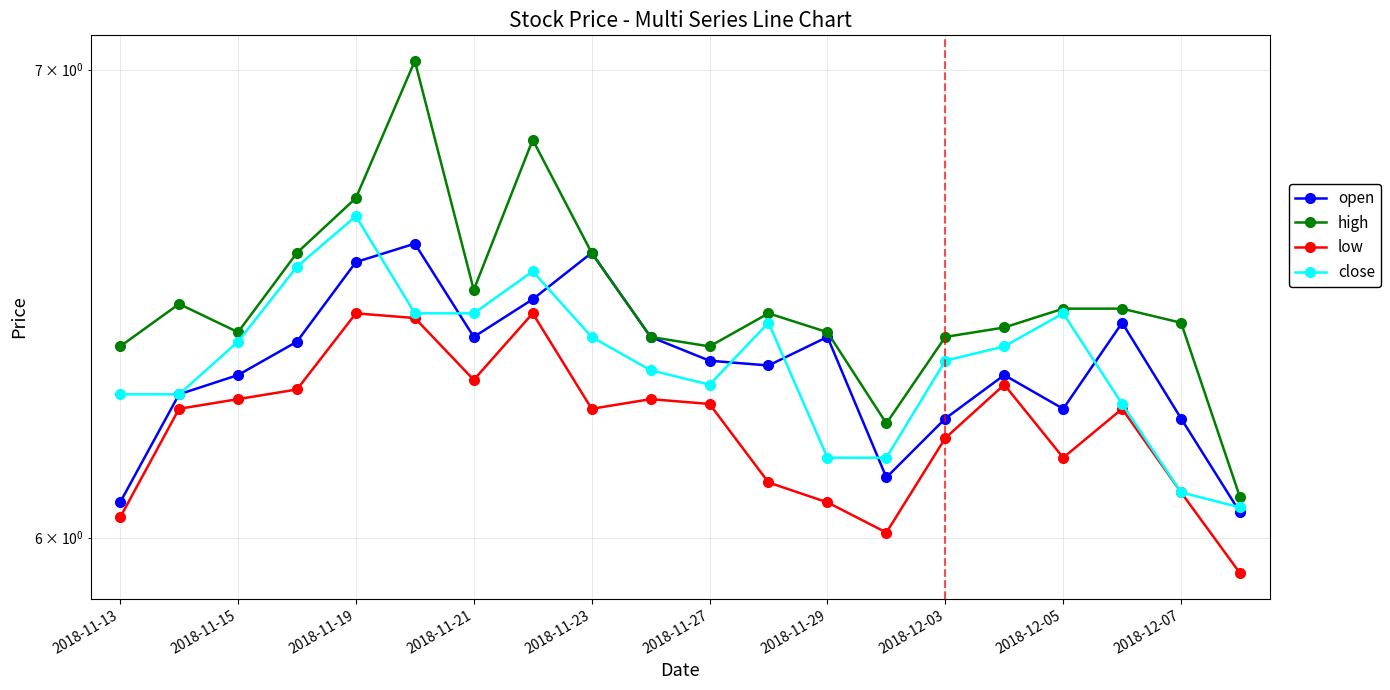

How many lines are shown in the chart?

4